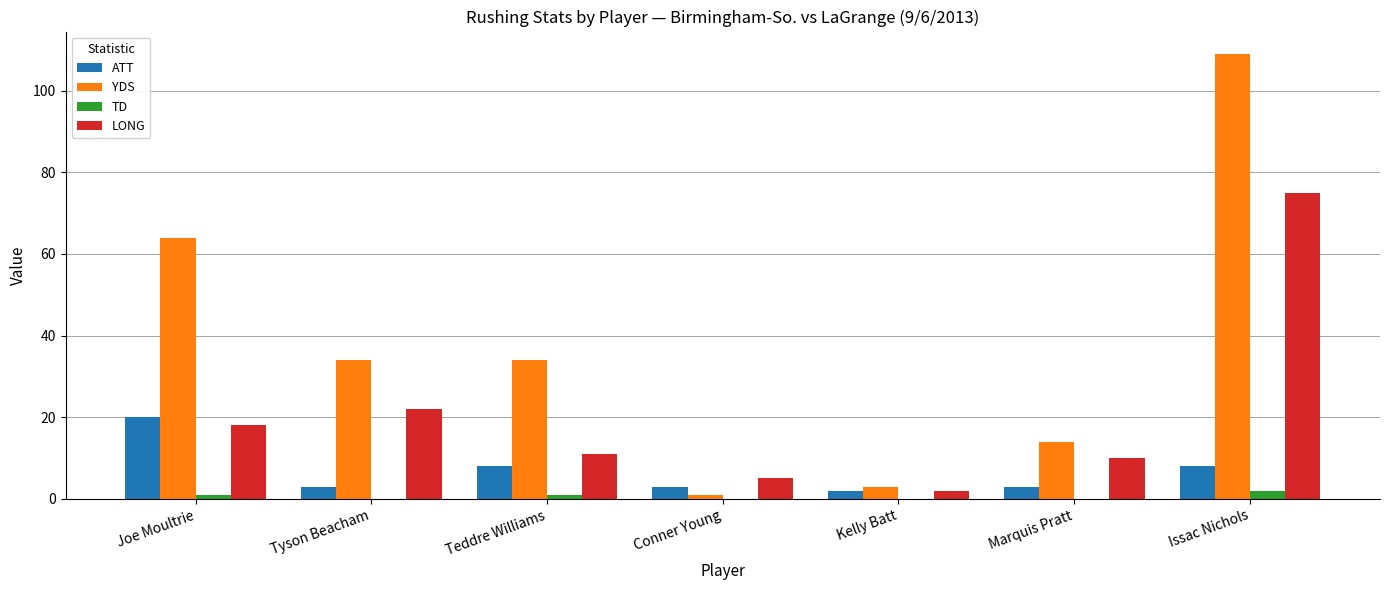

Is the value of LONG at Conner Young greater than the value of ATT at Teddre Williams?

No